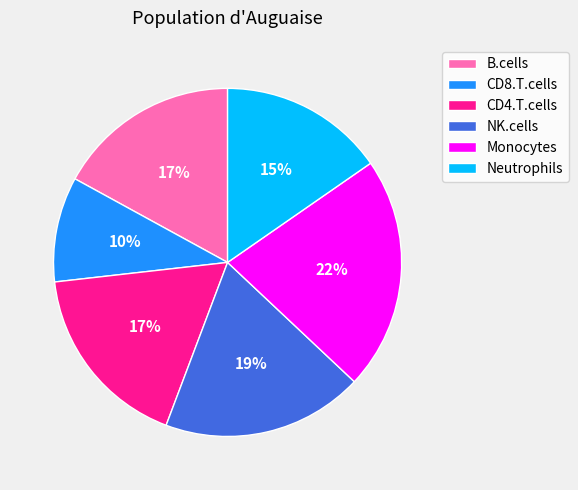

The B.cells slice represents 8% of the pie. True or false?

False